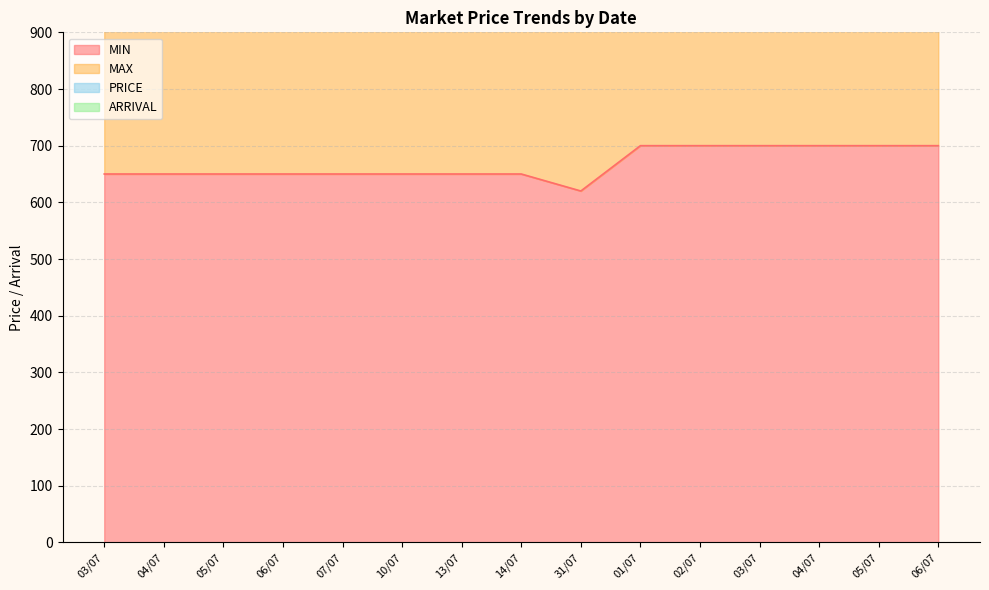

At 14/07, list the series in order from largest to smallest.

PRICE, MAX, MIN